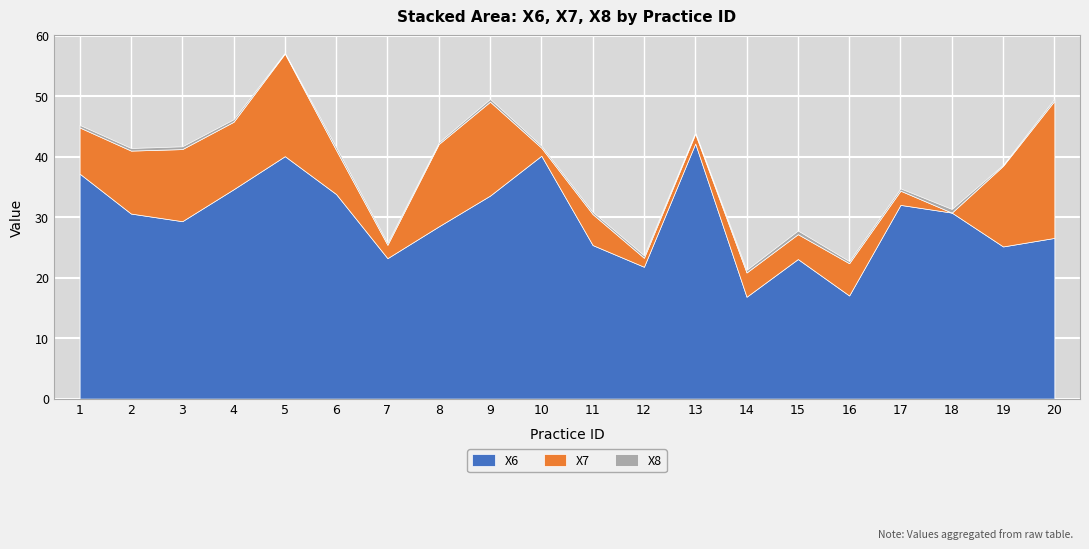

Read the X8 value at 15.

0.6